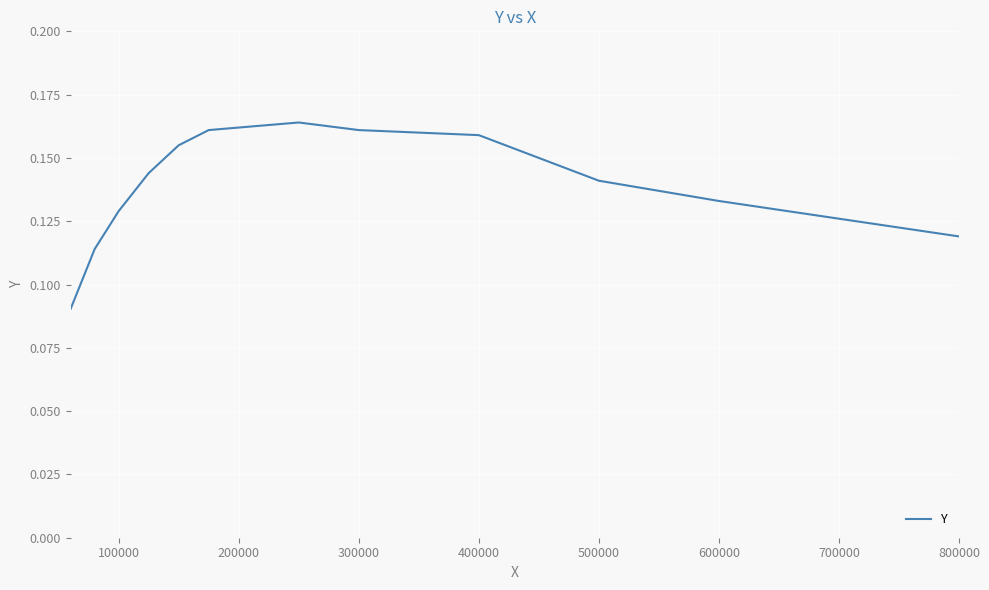

True or false: the data shows 0.2 at 800000.

False